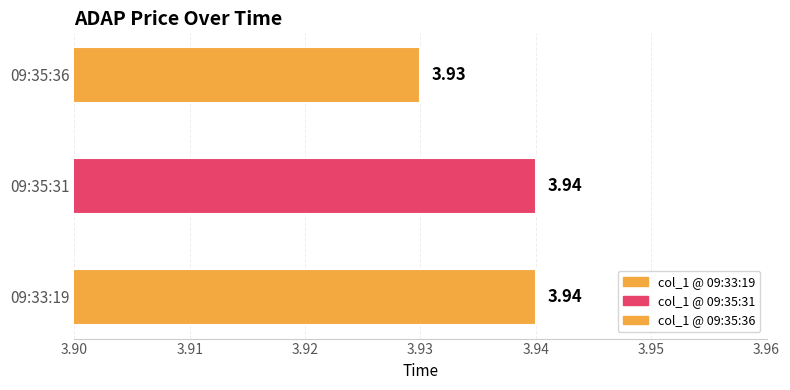

What position from the left is 09:35:31?

2